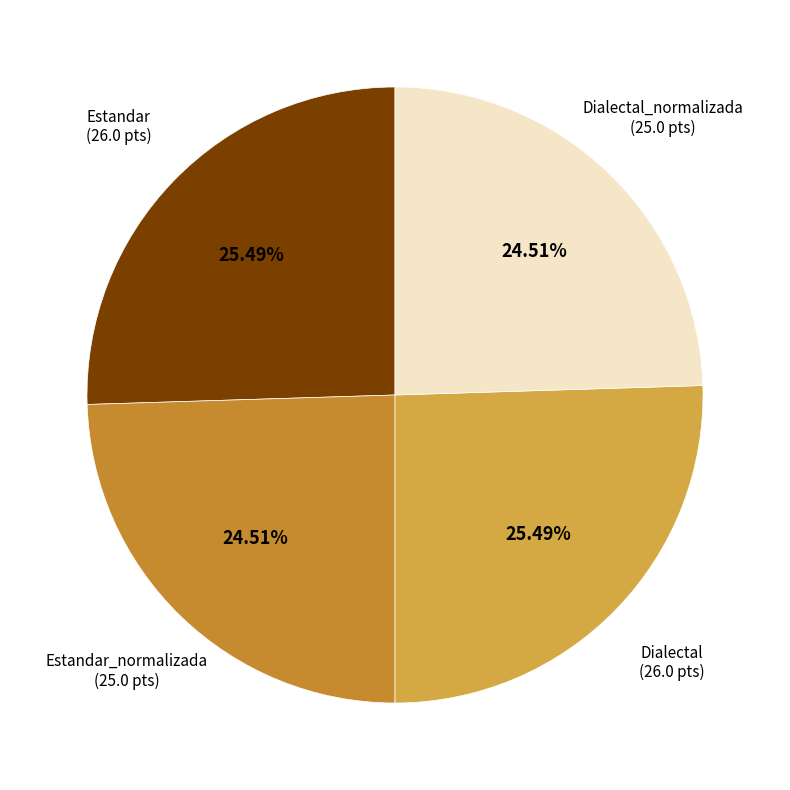

Does any single category account for the majority?

No